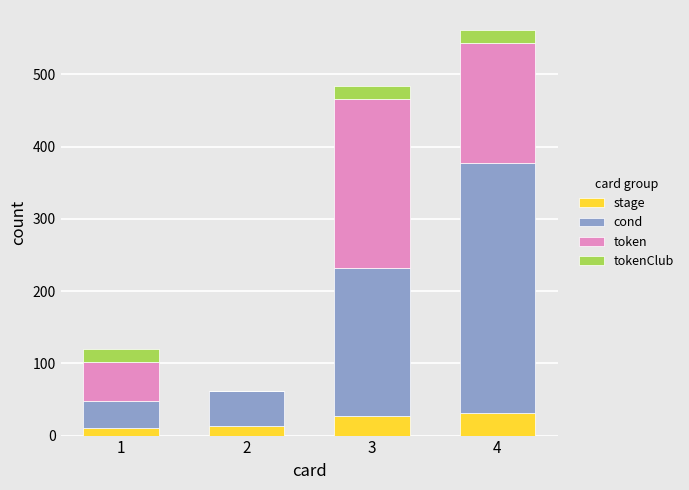

What is the maximum value for stage?

31